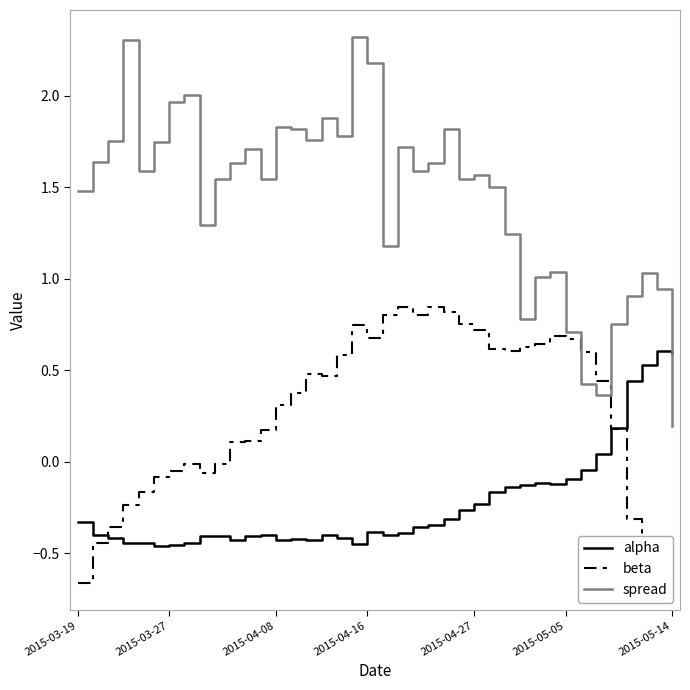

What is the maximum value shown in the chart?

2.3